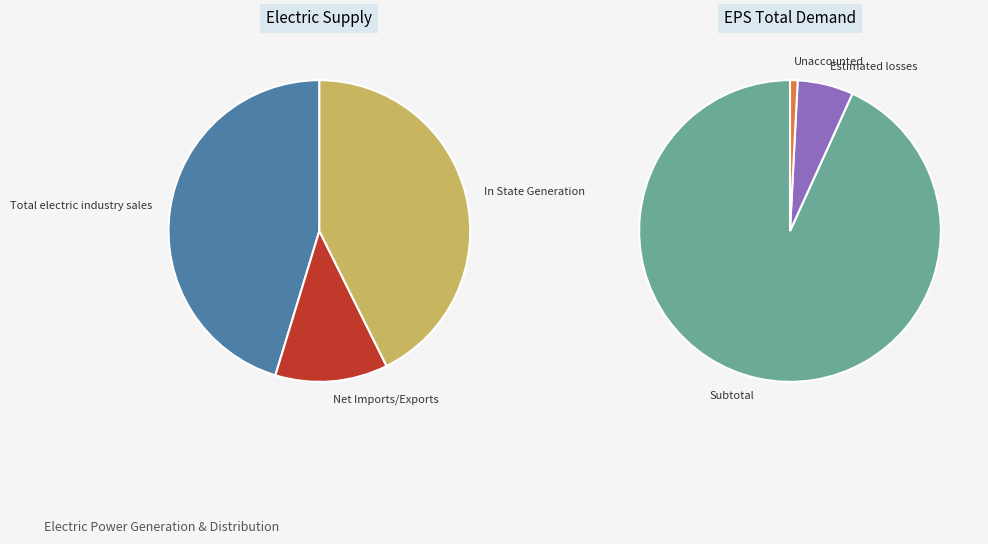

Count the number of slices in the pie.

6